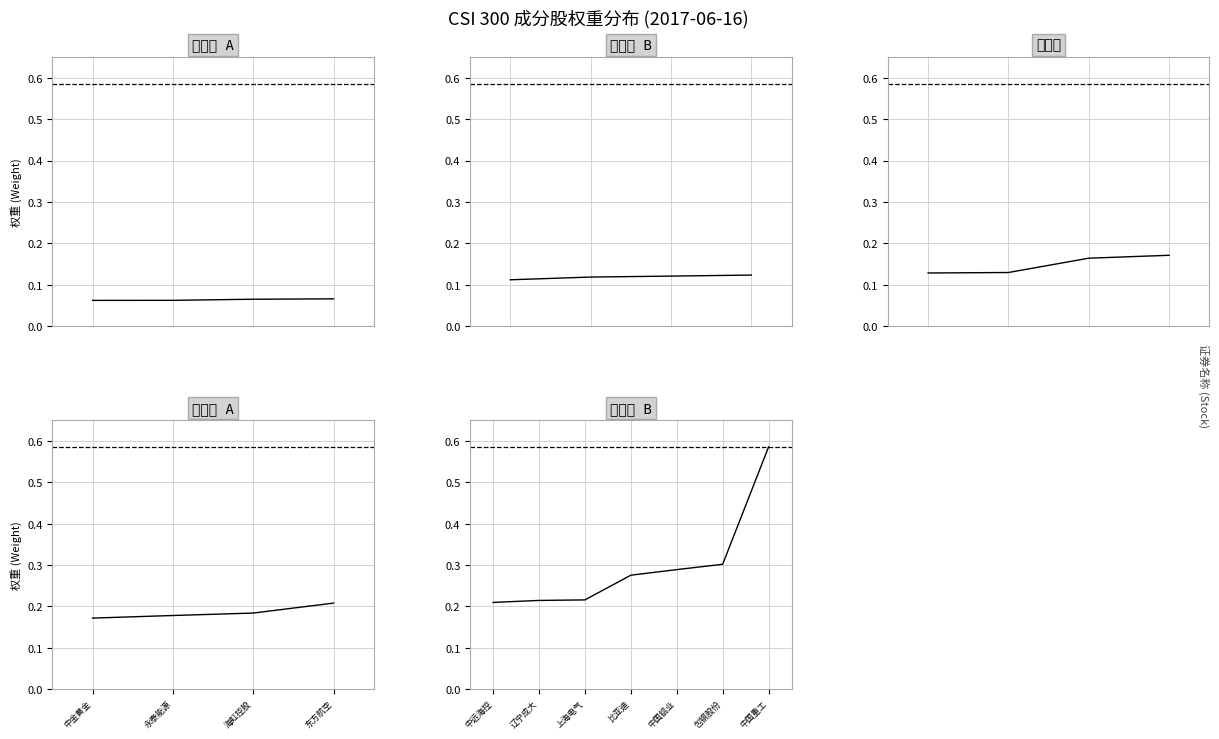

What is the difference between the second highest and minimum values?

0.2